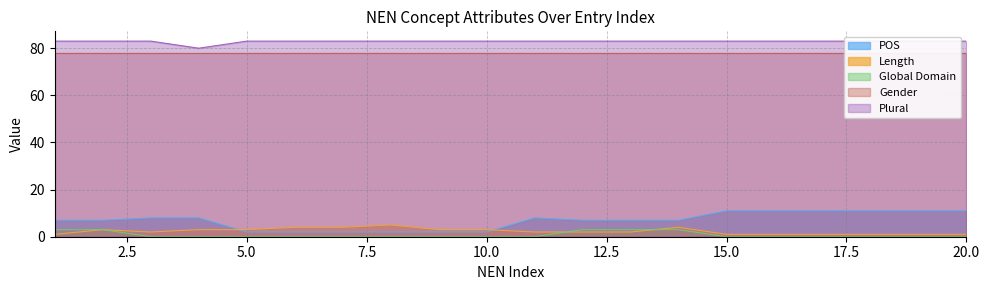

What is the difference between the maximum and minimum values in the Length series?

4